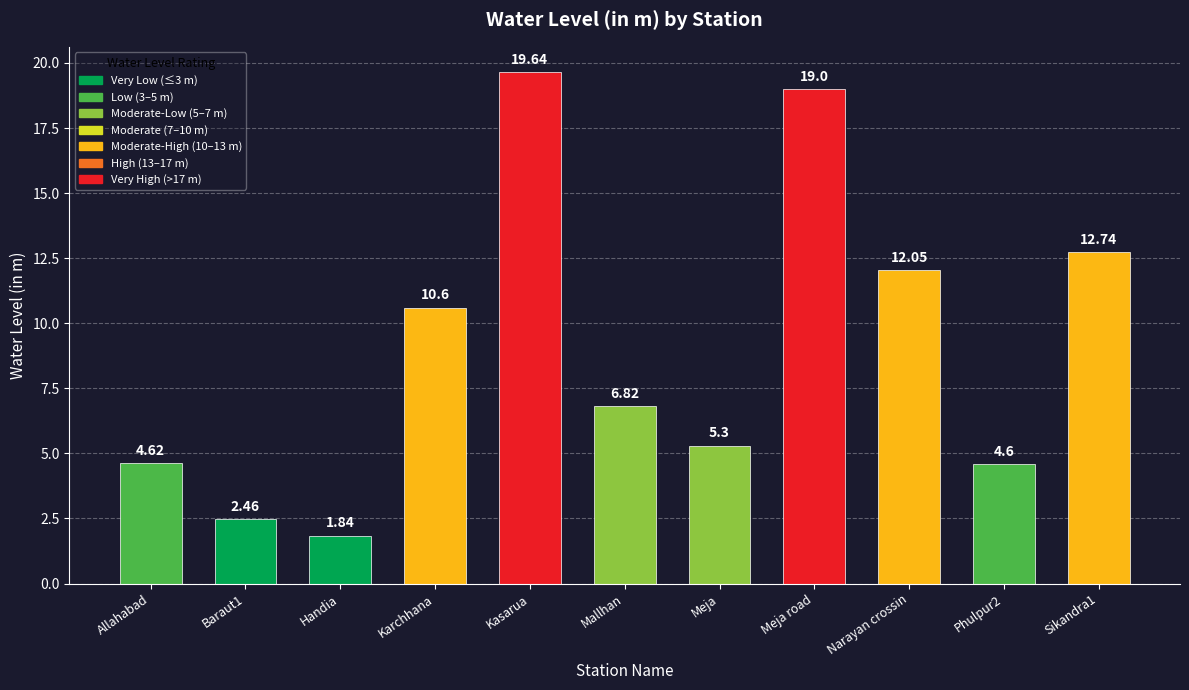

Which label corresponds to the smallest value in the chart?

Handia